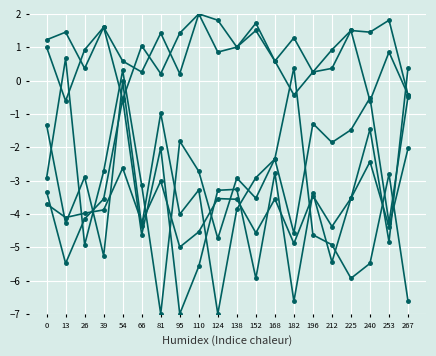

How many data points does each series have?

20